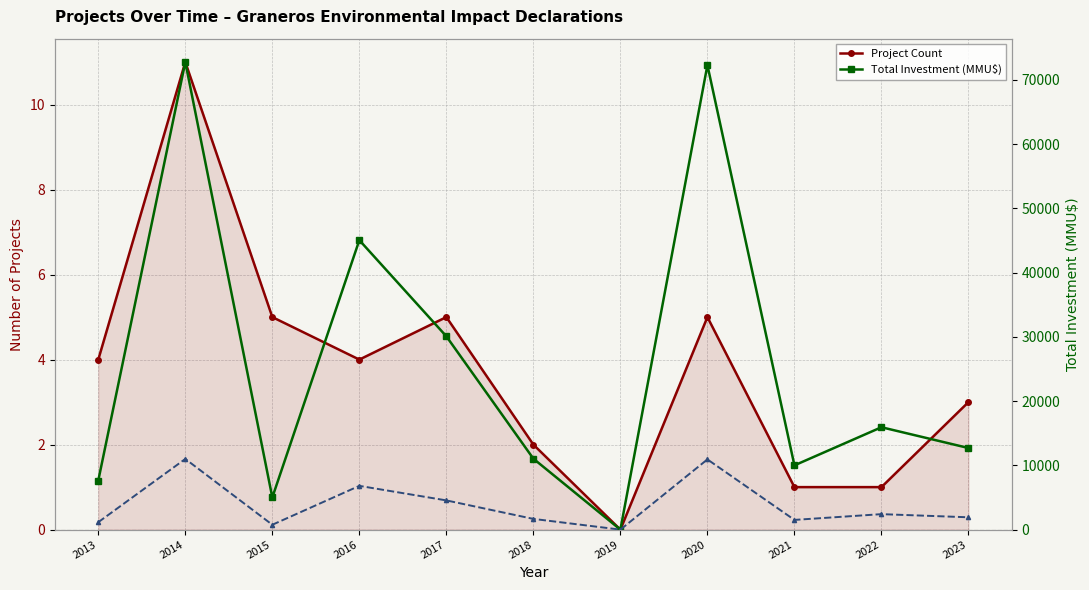

Which series has the largest total across all categories?

Total Investment (MMU$)